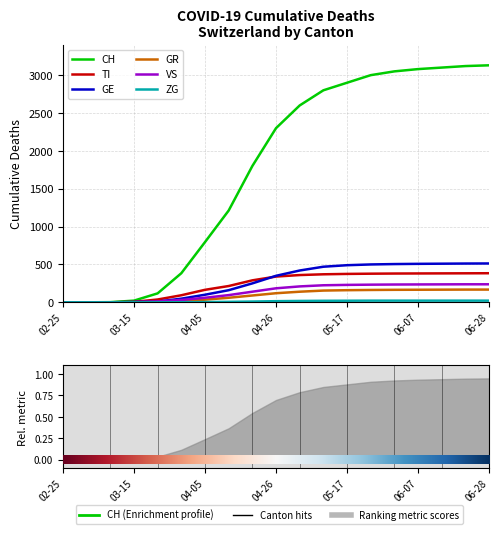

At which category is the sum across all series the highest?

06-28